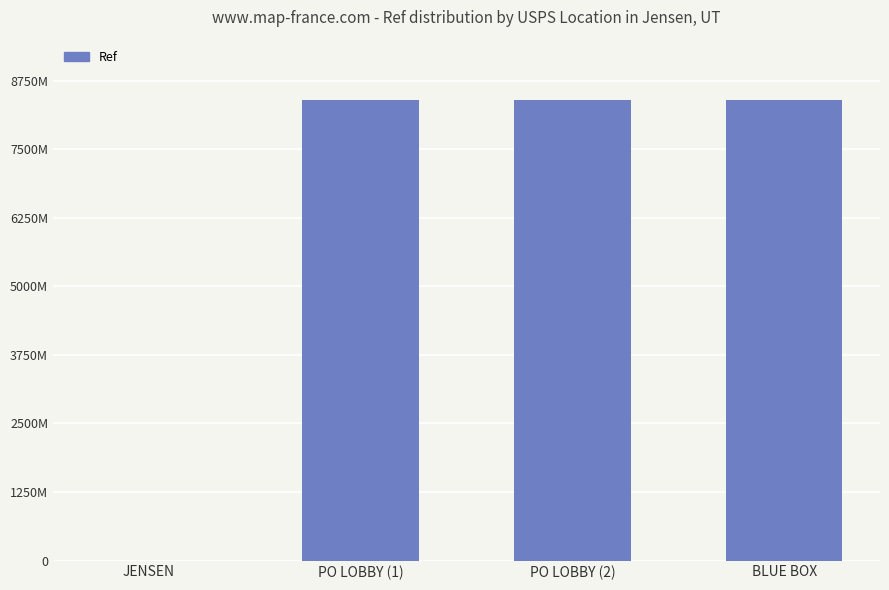

Are the bars horizontal?

No